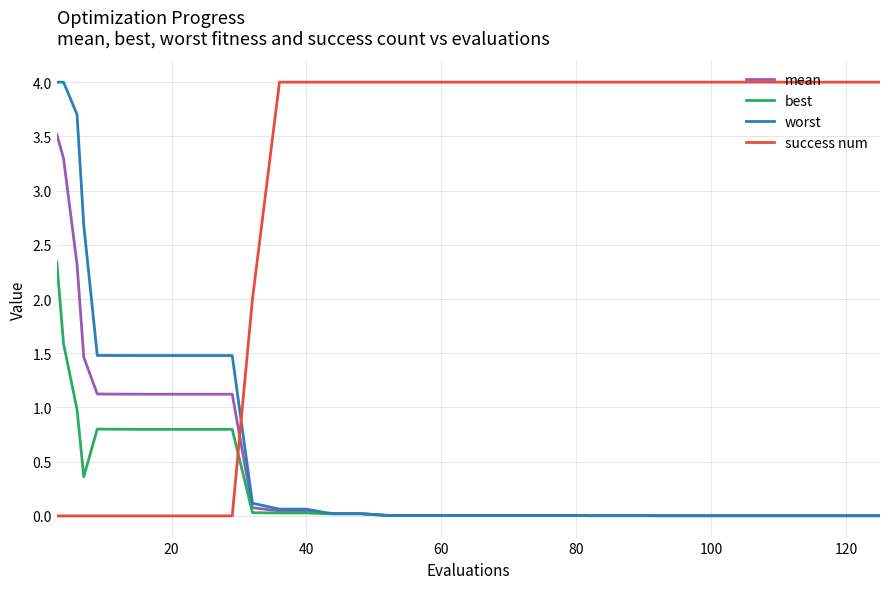

What is the maximum value for success num?

4.0